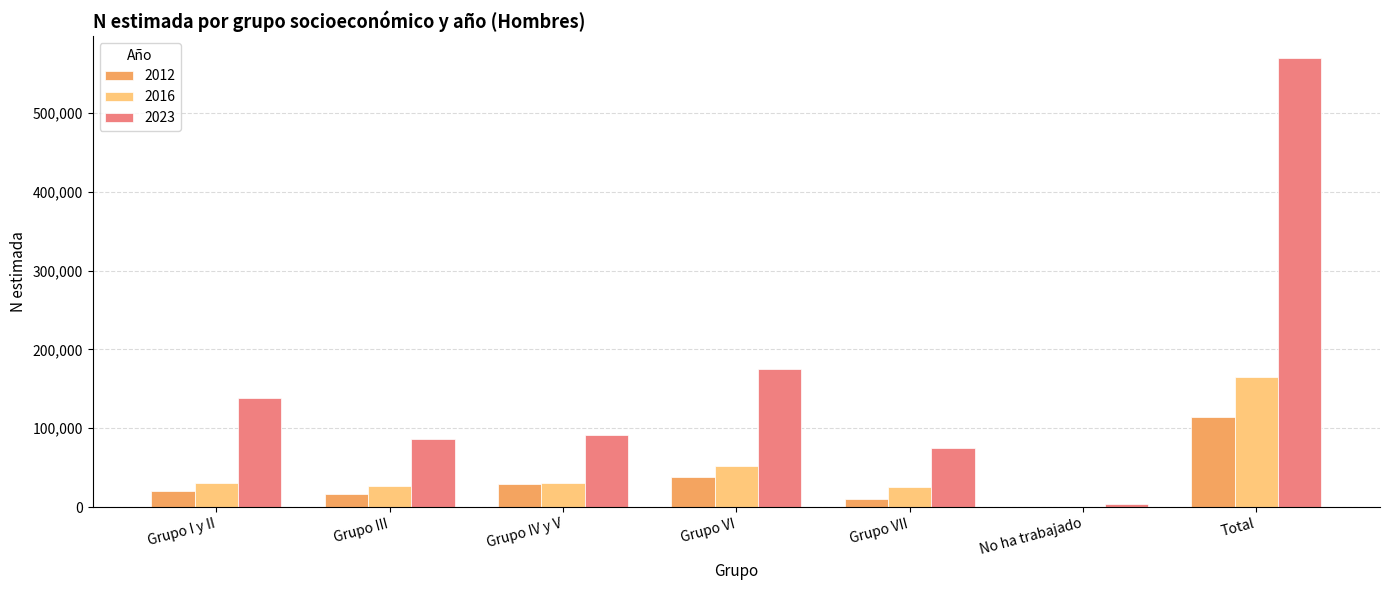

The value of 2016 at Grupo VI is 13674. True or false?

False